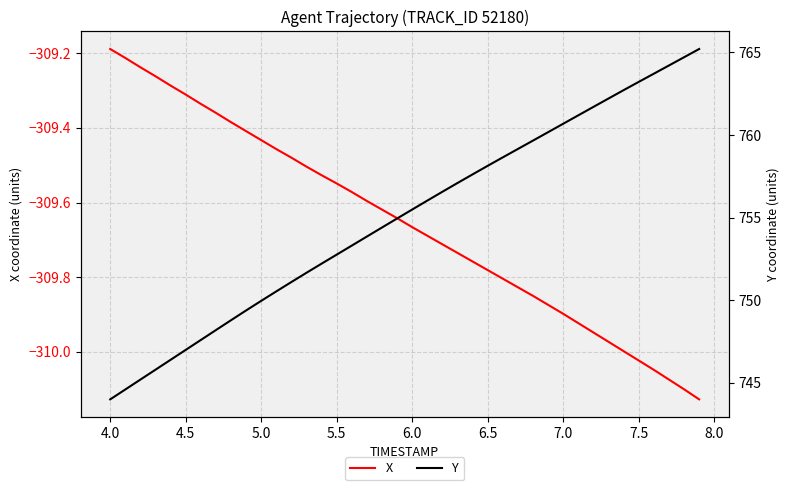

At how many categories does at least one series exceed 678?

40